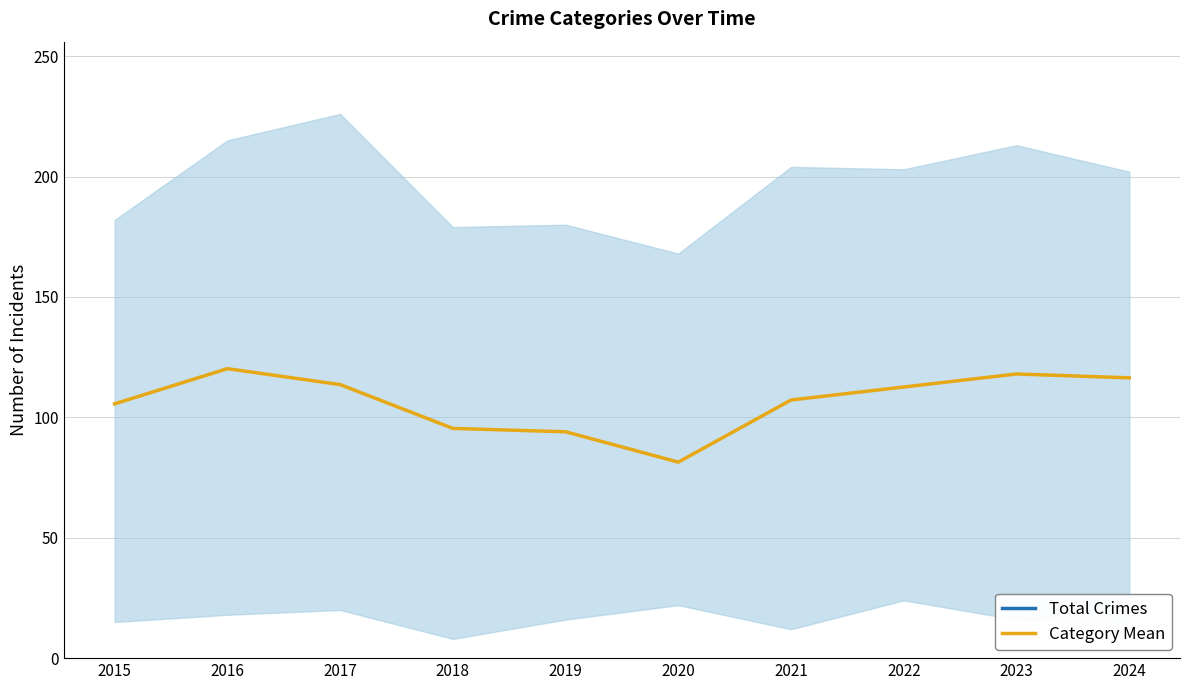

At which category is the sum across all series the highest?

2016